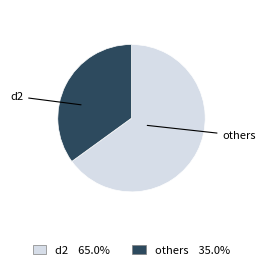

Is there any slice that represents more than half of the pie?

Yes